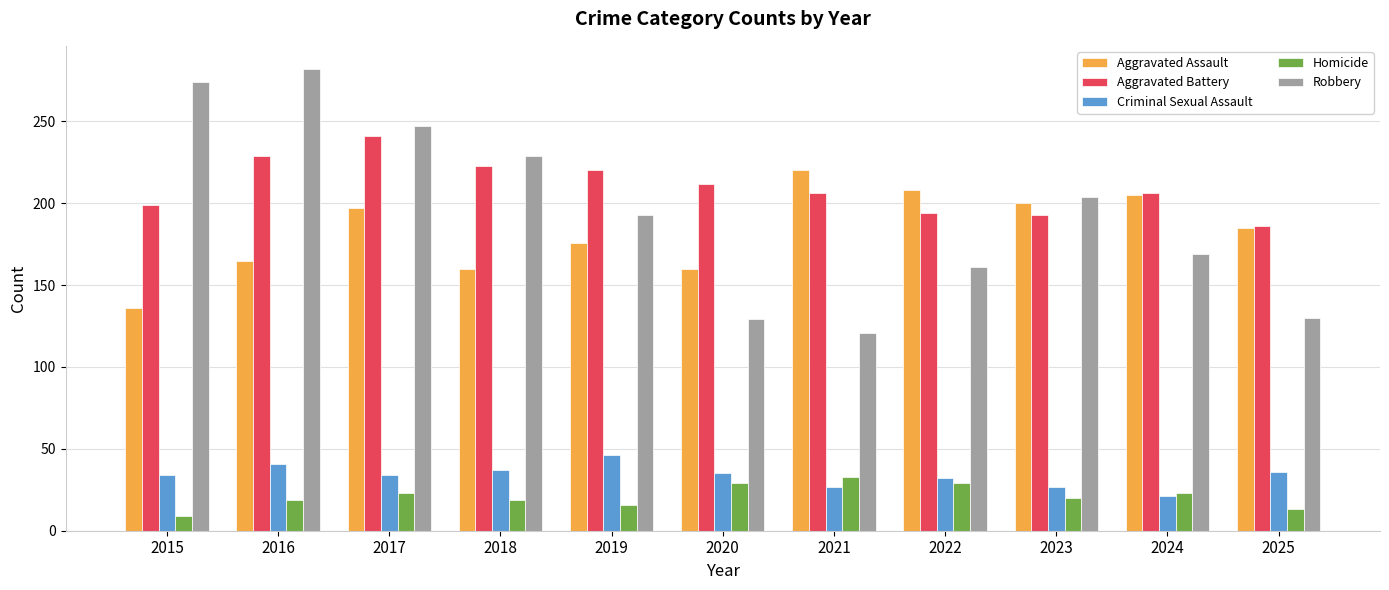

Is it true that Aggravated Assault equals 372 at 2022?

False